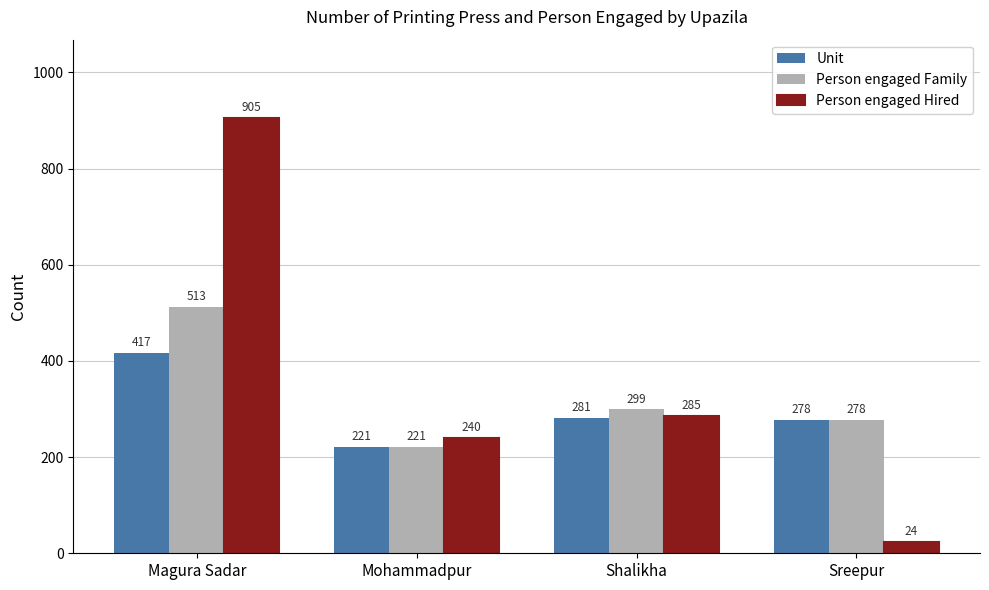

What is the sum of all Person engaged Hired values?

1454